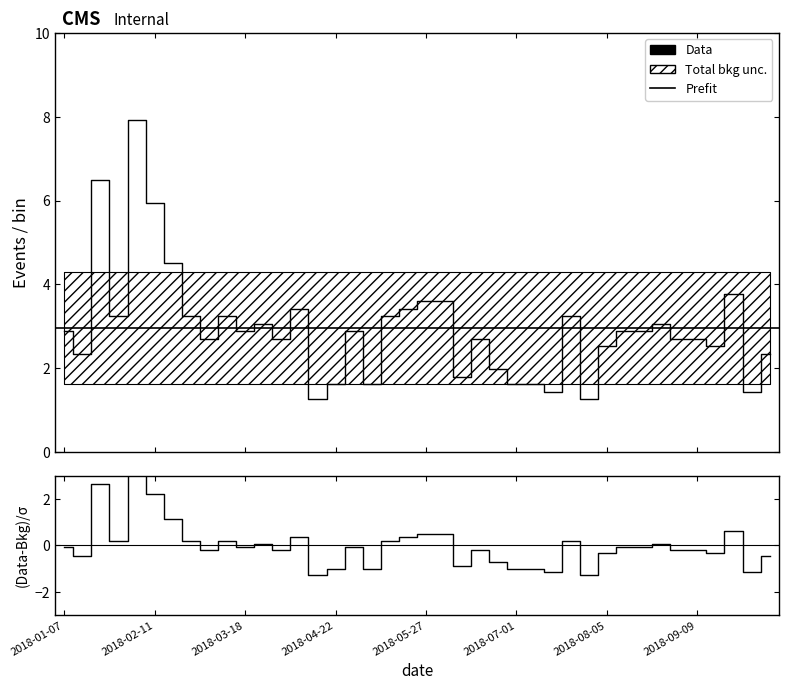

Is this an area chart (filled region under the line)?

No